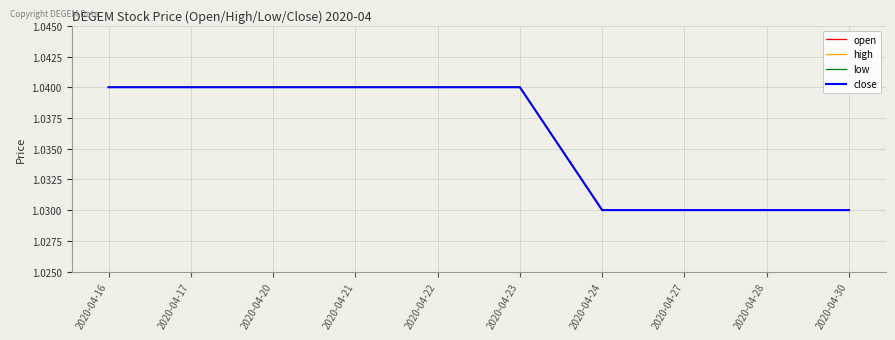

Is the value of open at 2020-04-27 greater than the value of high at 2020-04-16?

No